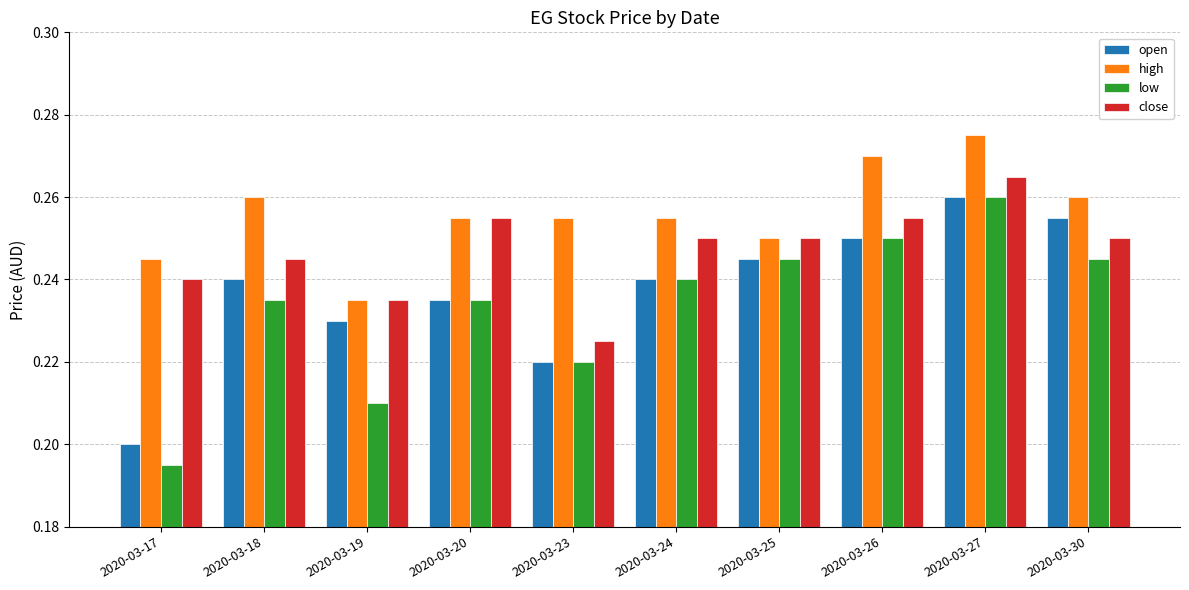

True or false: low has a value of 0.1 at 2020-03-27.

False